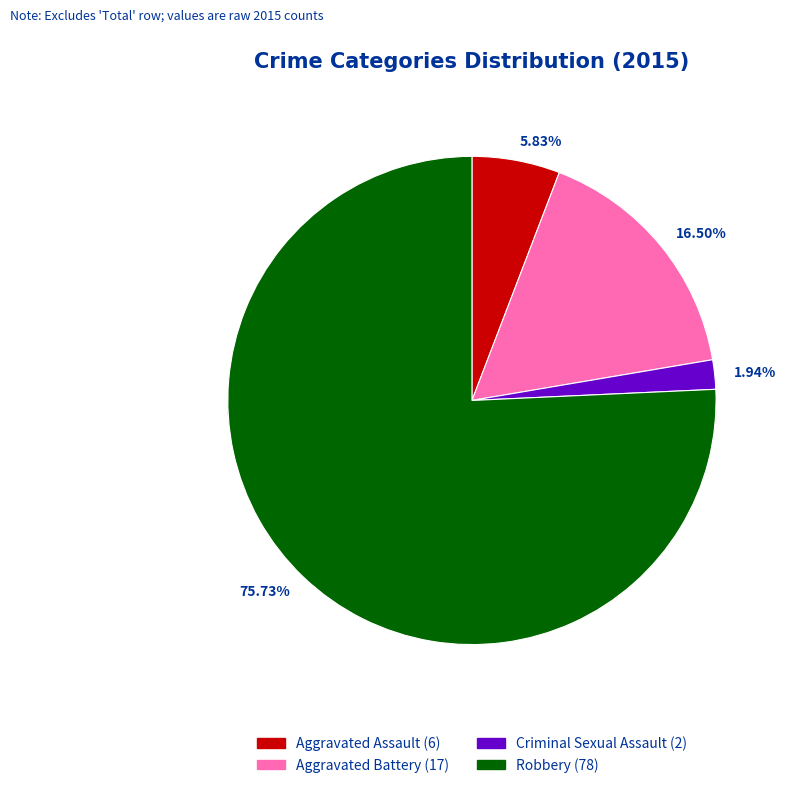

To the nearest percent, what percentage of the pie is Criminal Sexual Assault?

2%